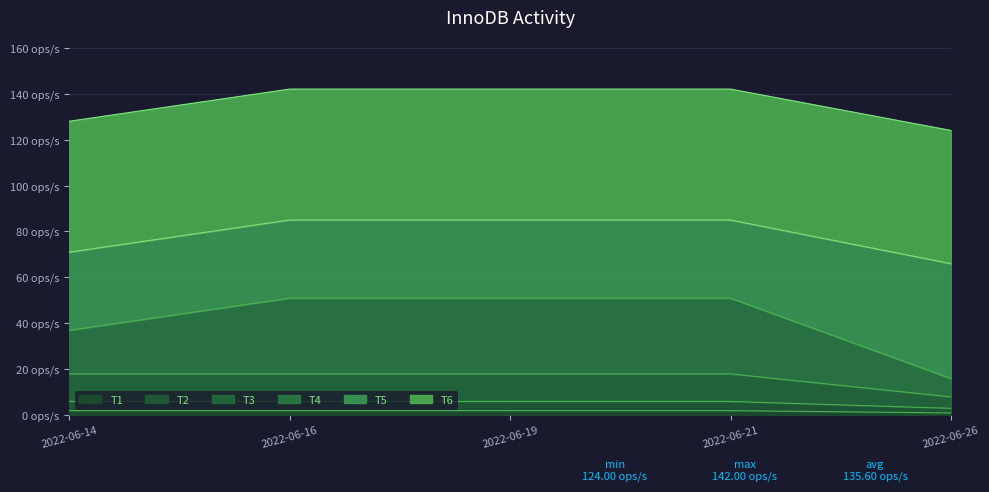

At which category is the sum across all series the highest?

2022-06-16